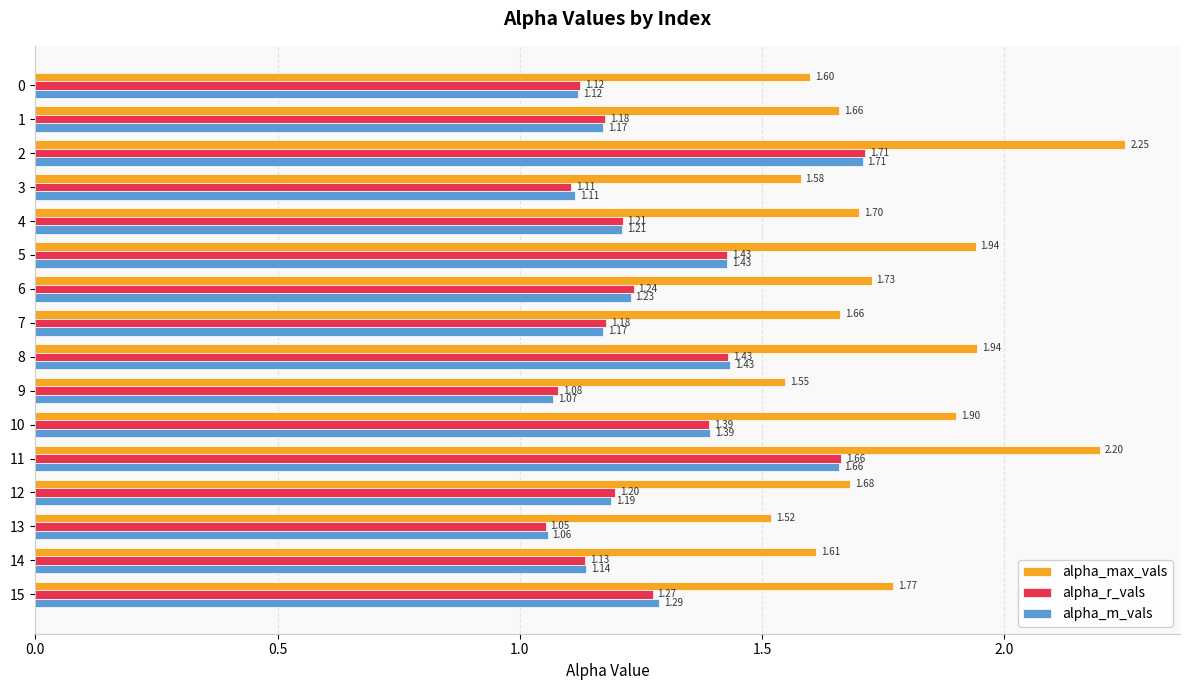

What is the difference between the alpha_max_vals values at 14 and 15?

0.2